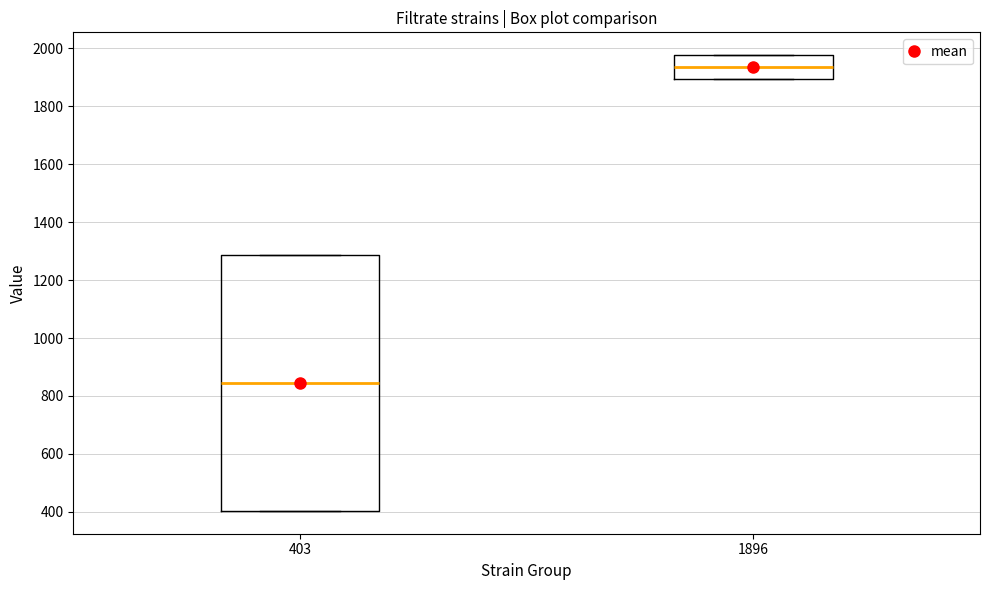

Reading left to right, read every box against the y-axis: the position of its median line, the range the box covers, and the ends of its whiskers. The values are not printed on the chart, so give them approximately, as read against the axis.

403: median 840, box 400 to 1280, whiskers 400 to 1280
1896: median 1940, box 1900 to 1980, whiskers 1900 to 1980